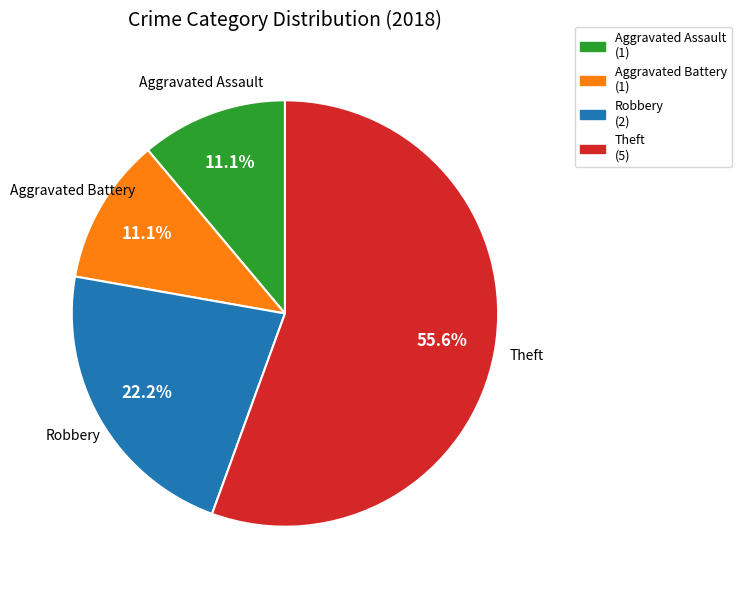

To the nearest percent, what percentage of the pie is Theft?

56%